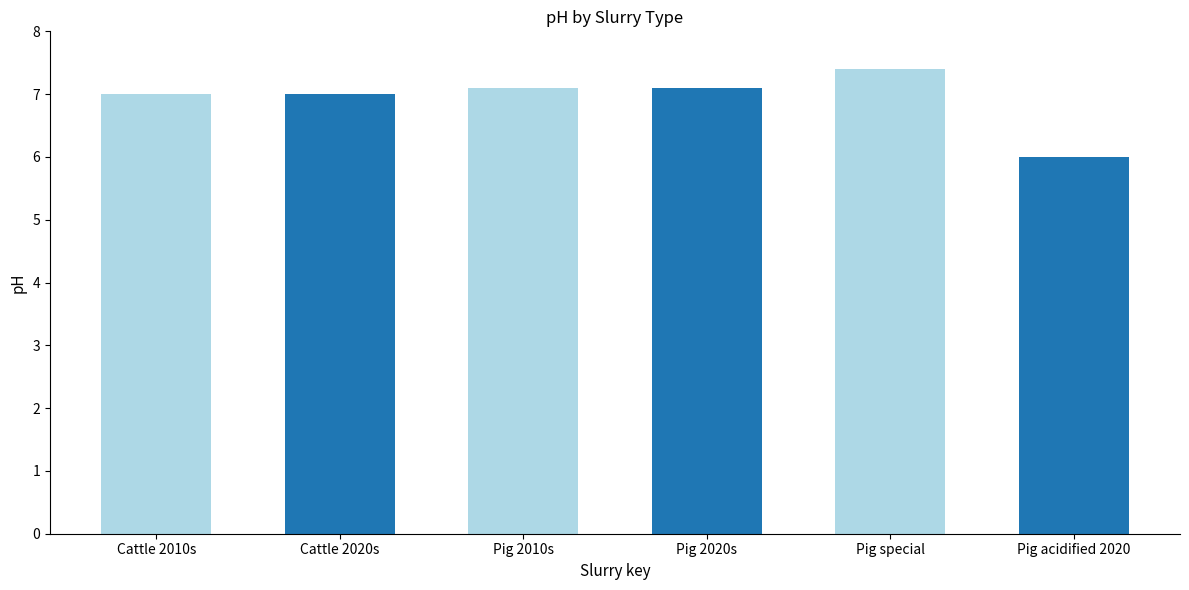

The value at Pig special is 11.8. True or false?

False